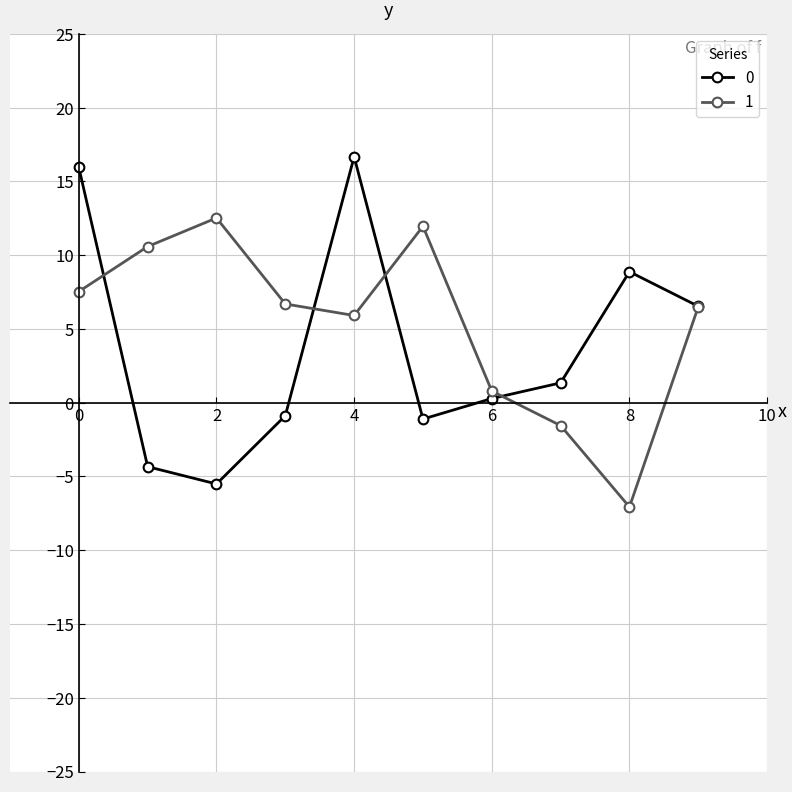

In 1, how many points are lower than both neighbors (excluding endpoints)?

2